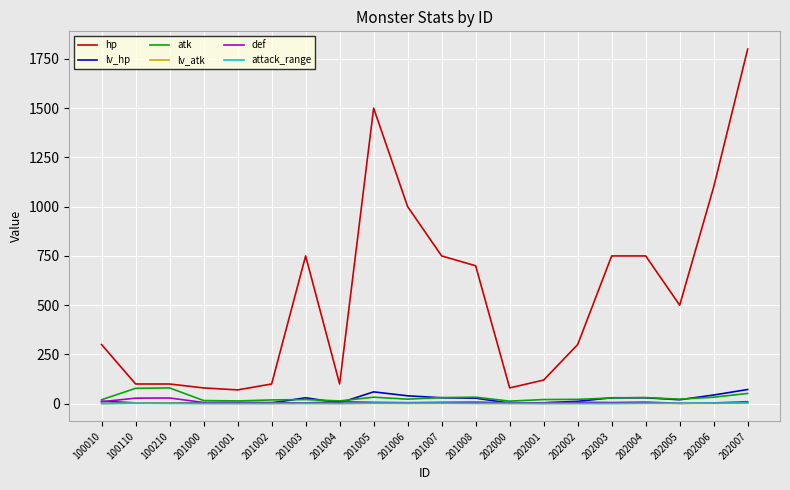

Which series changed the most between 202000 and 202006?

hp